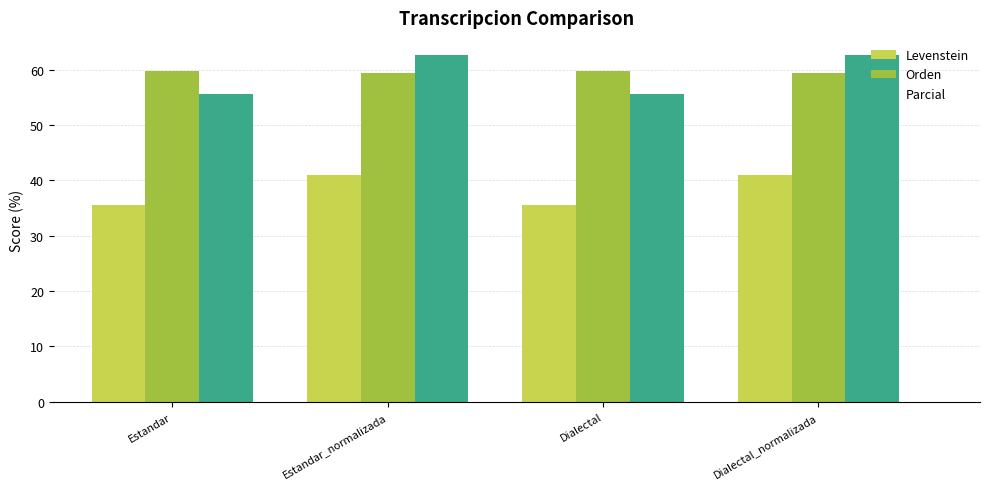

What is the difference between the second highest and minimum values in the Parcial series?

7.0